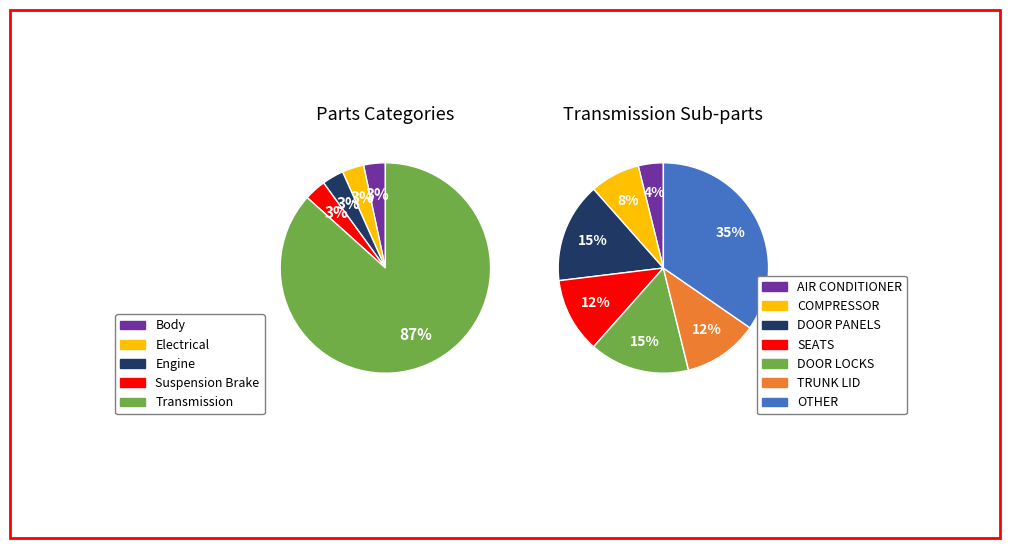

To the nearest percent, what portion does Transmission represent?

87%